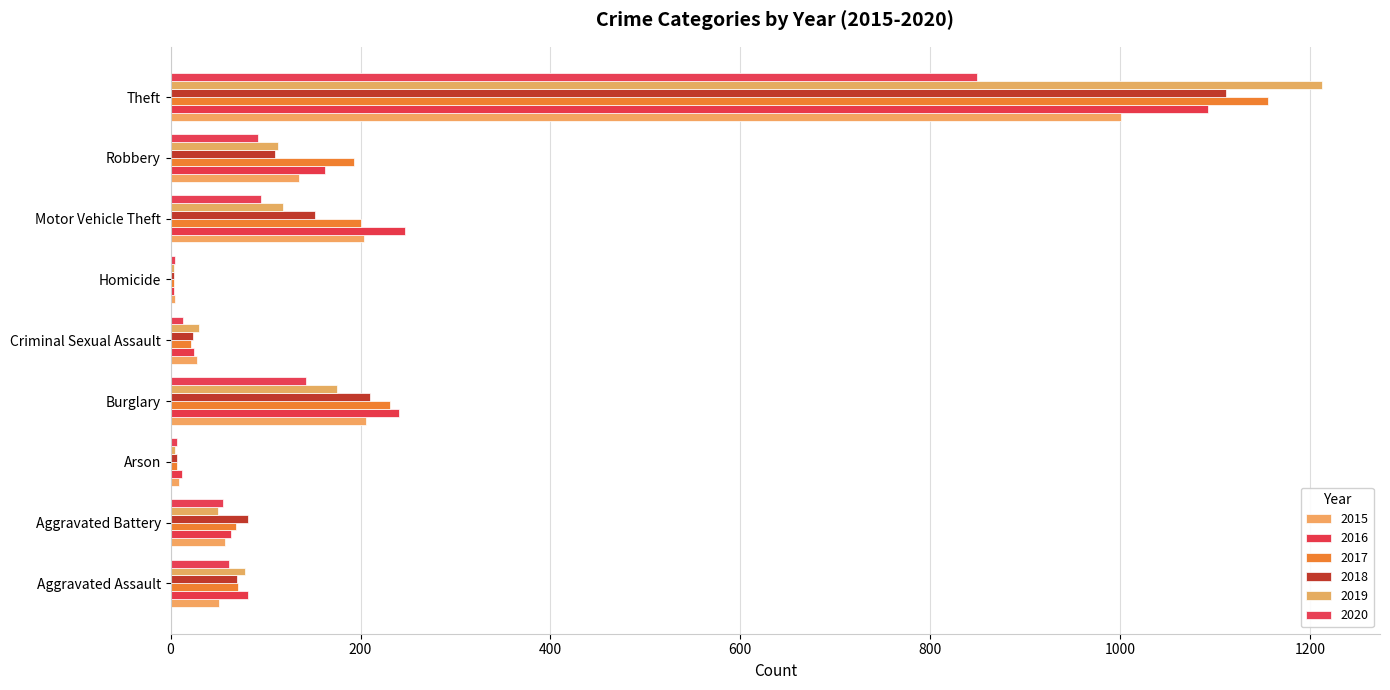

At which label does 2015 first exceed 57?

Burglary